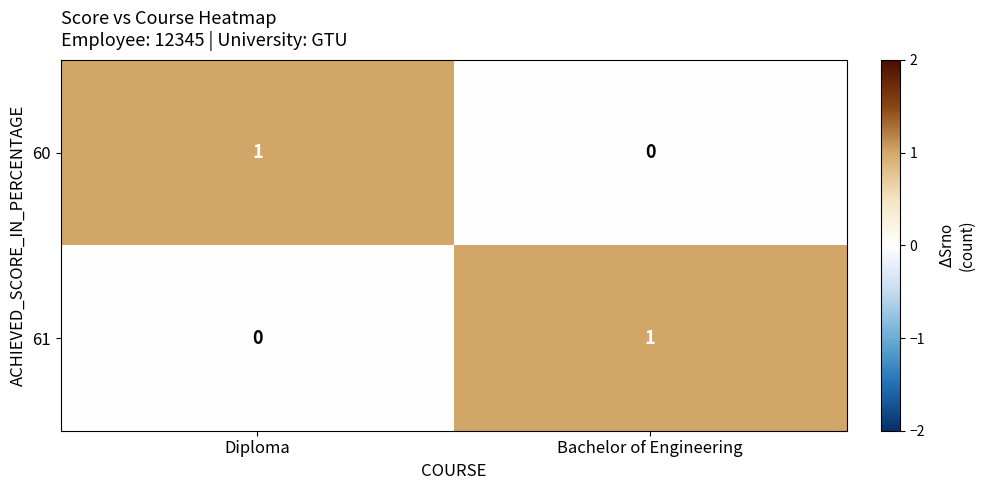

Where is 61 nearest to the value 0?

Diploma